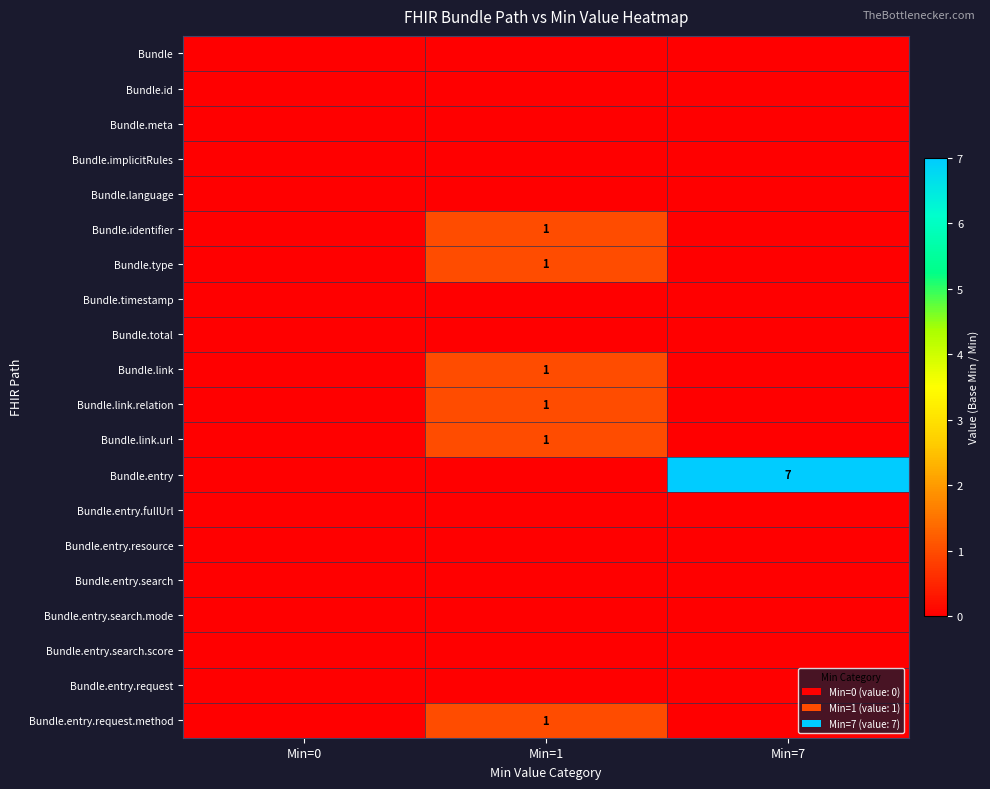

Which has a higher value, Min=1 or Min=0?

Min=1